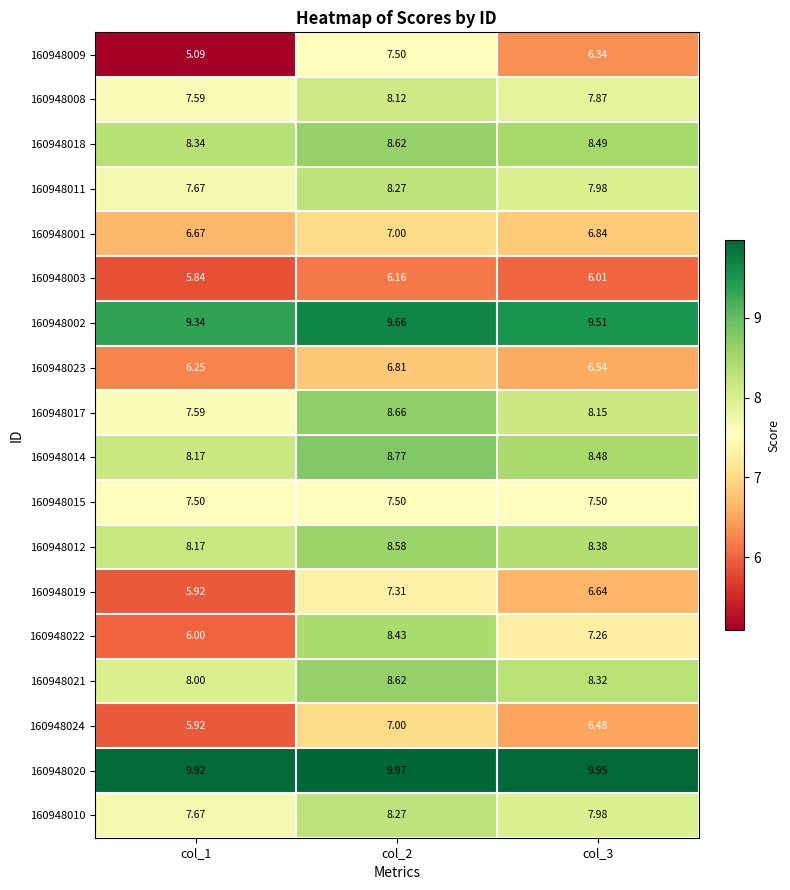

Is the value of 160948015 at col_3 greater than the value of 160948019 at col_2?

Yes